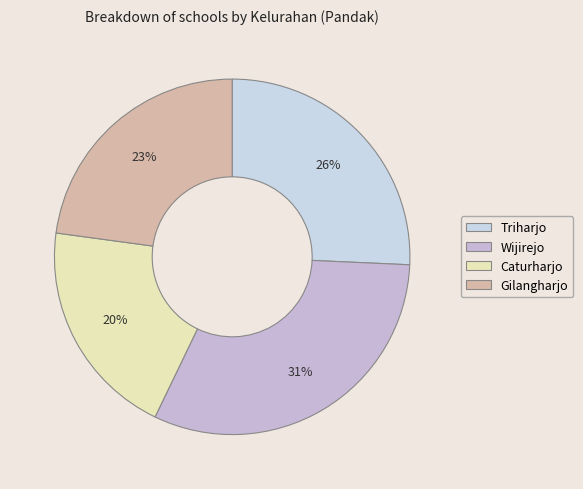

To the nearest percent, what is the combined percentage of Triharjo and Wijirejo?

57%